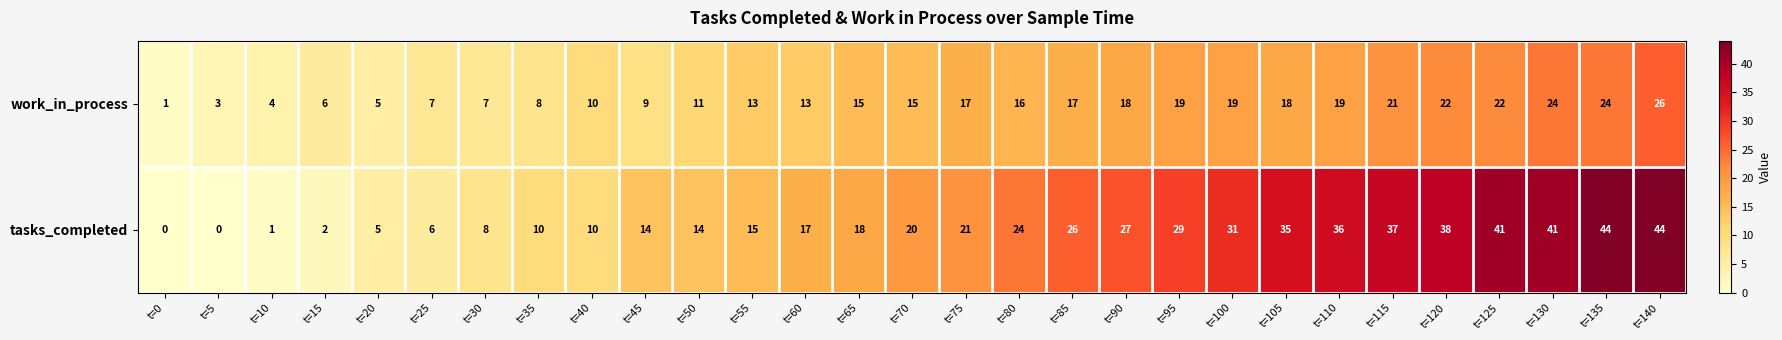

What is the sum of all work_in_process values?

409